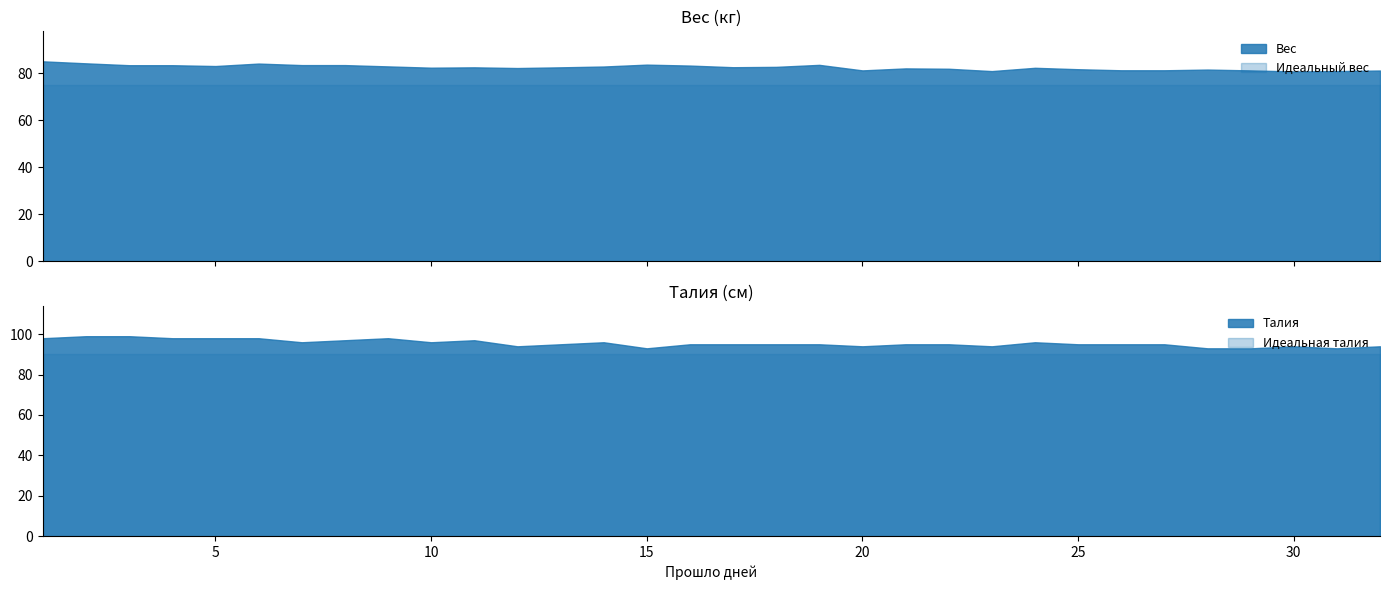

Where is the first local minimum for Вес?

5